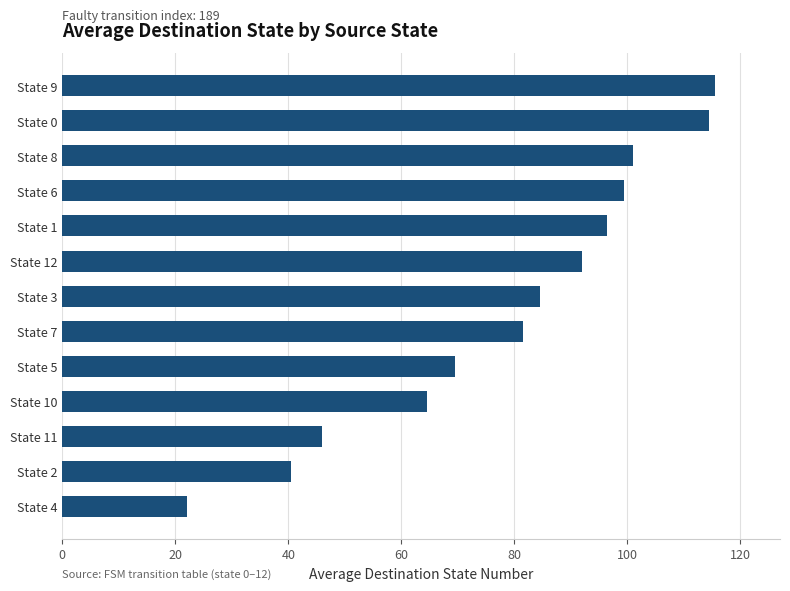

What is the change in value from State 1 to State 9?

+19.0